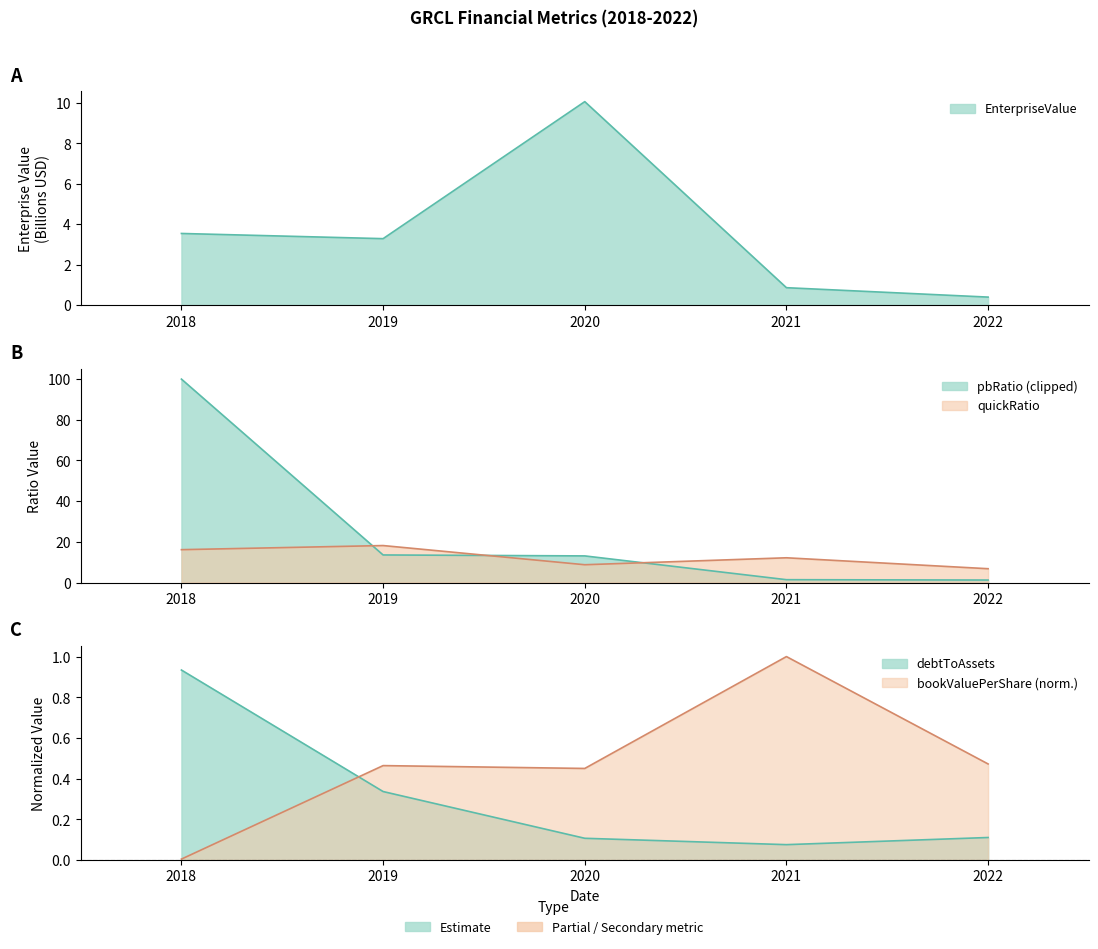

What is the value of the EnterpriseValue point at the 5th from the left?

0.4